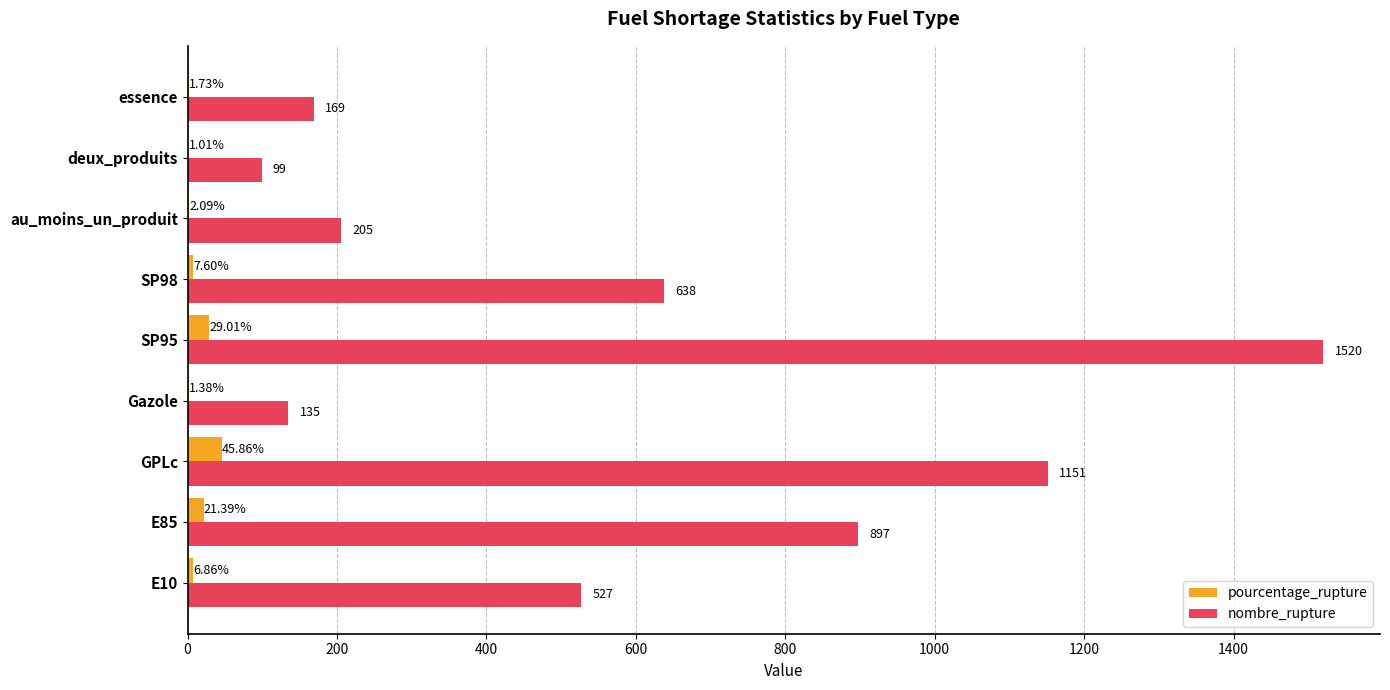

How many series are shown in this chart?

2